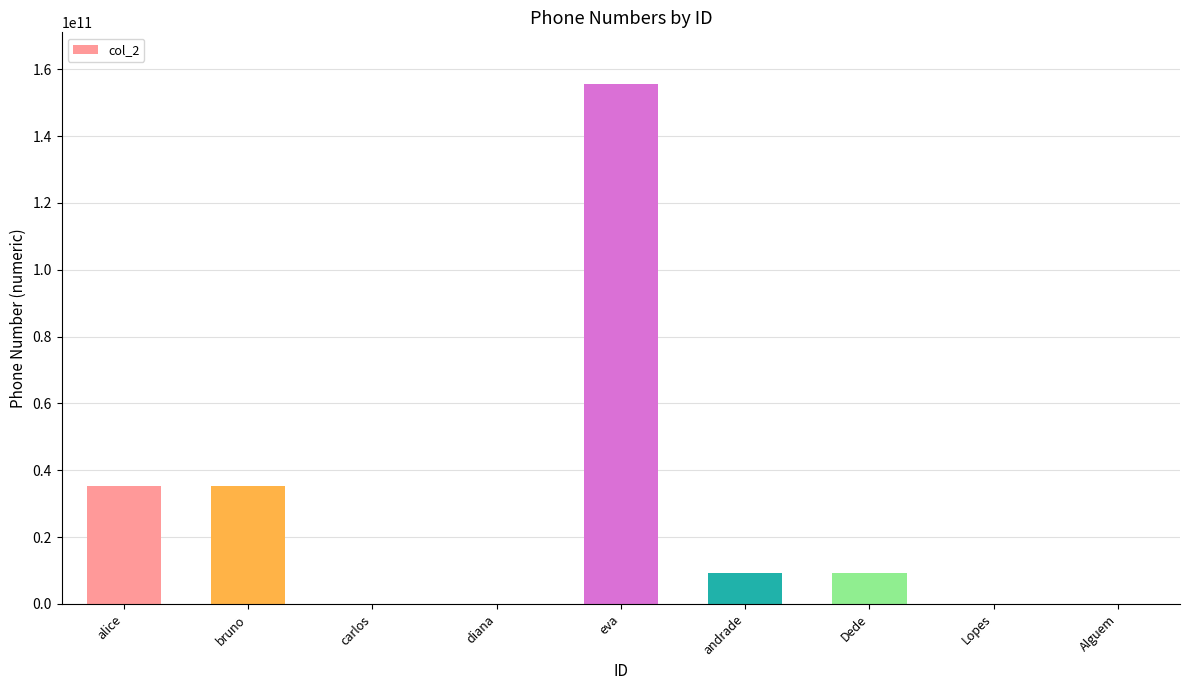

The value at bruno is 35193334444. True or false?

True